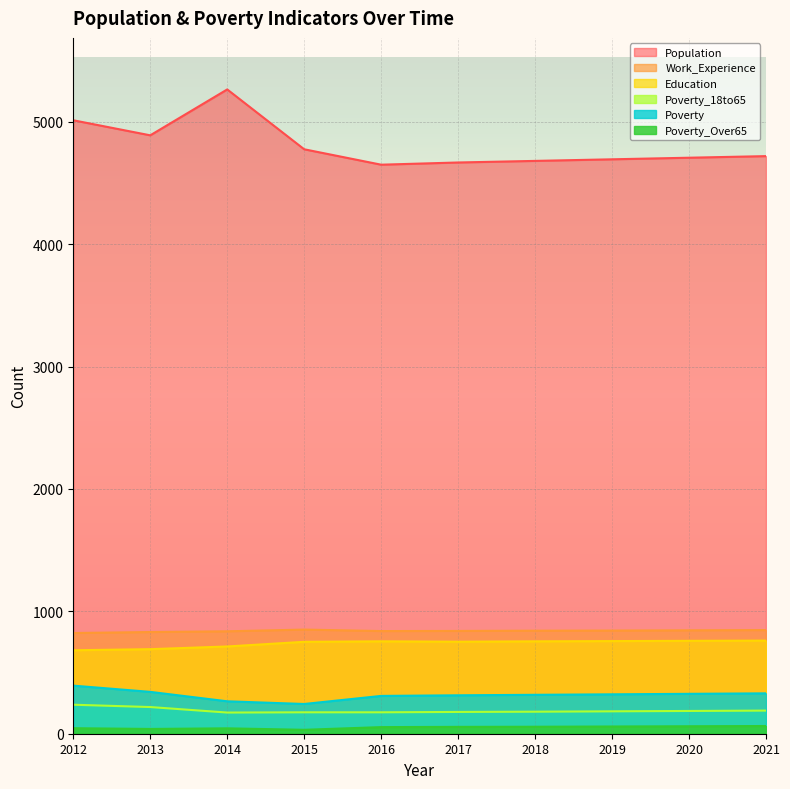

Reading left to right, list all the values displayed in this chart.

Population: 5013	4890	5265	4776	4650	4668	4681	4694	4707	4720
Poverty: 393	342	265	243	309	314	318	322	326	330
Poverty_18to65: 237	218	173	175	175	178	180	183	186	189
Work_Experience: 823	831	837	851	839	840	842	843	845	847
Education: 682	691	713	751	755	752	755	757	759	761
Poverty_Over65: 45	39	44	32	54	56	57	59	61	63